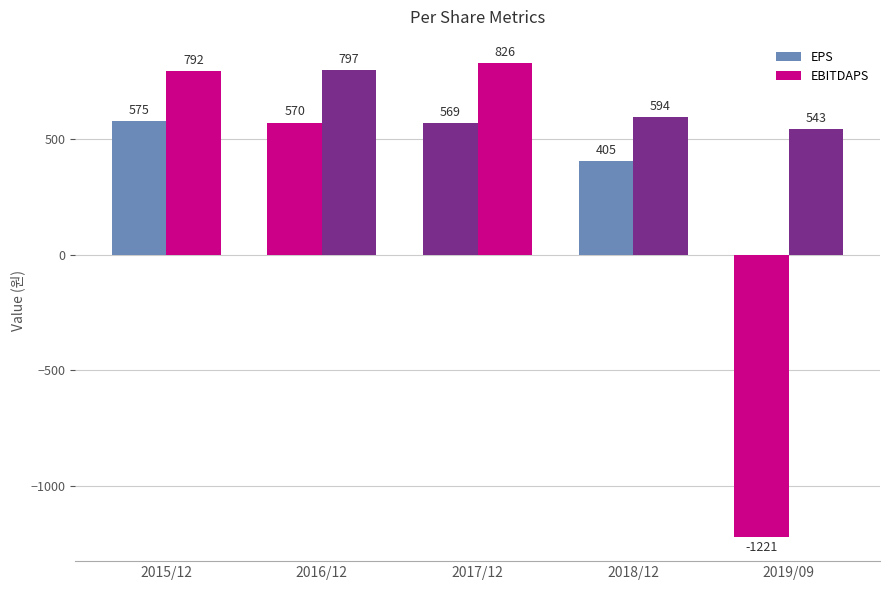

Does the chart contain any negative values?

Yes